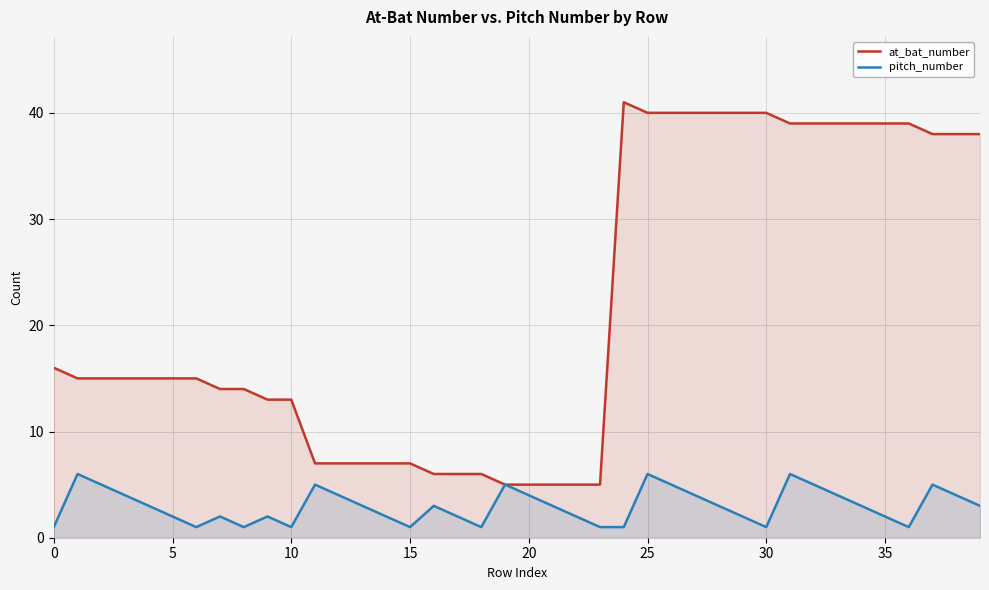

True or false: pitch_number and at_bat_number intersect in this chart.

False